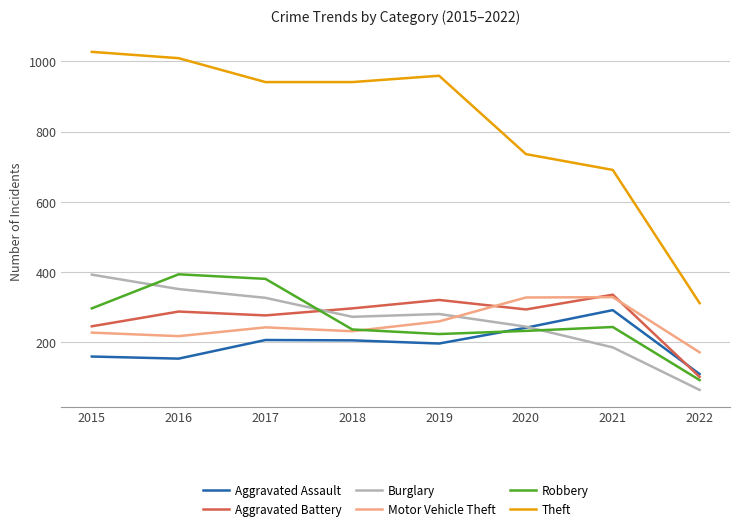

What is the sum of the Aggravated Assault values at 2019 and 2017?

404